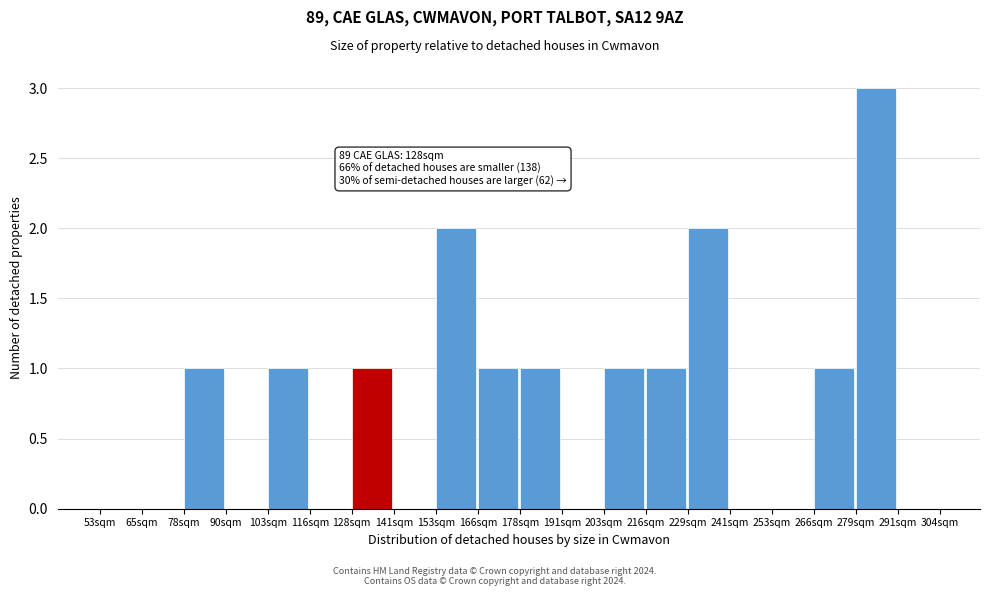

Which range on the x-axis has the tallest bar?

278 to 292